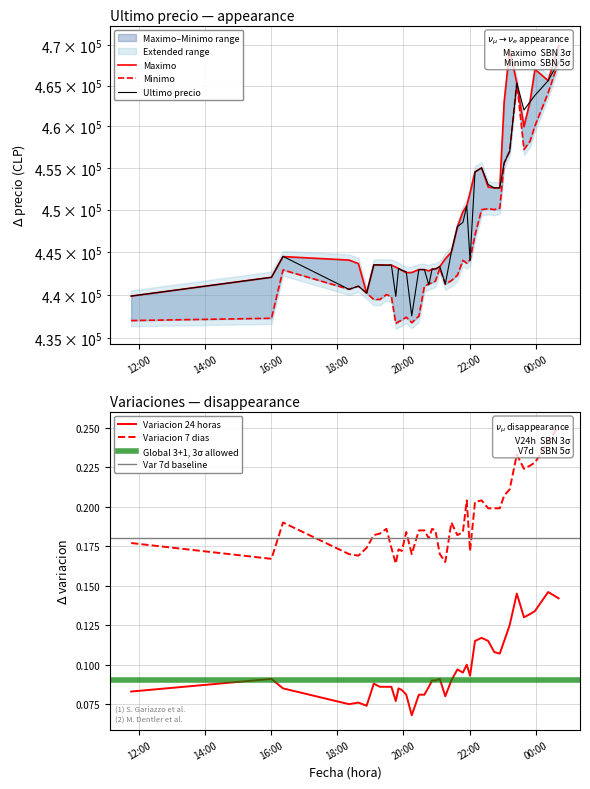

Rank the series at 2021-04-05 23:59 from lowest to highest value.

Variacion 24 horas, Variacion 7 dias, Minimo, Ultimo precio, Maximo